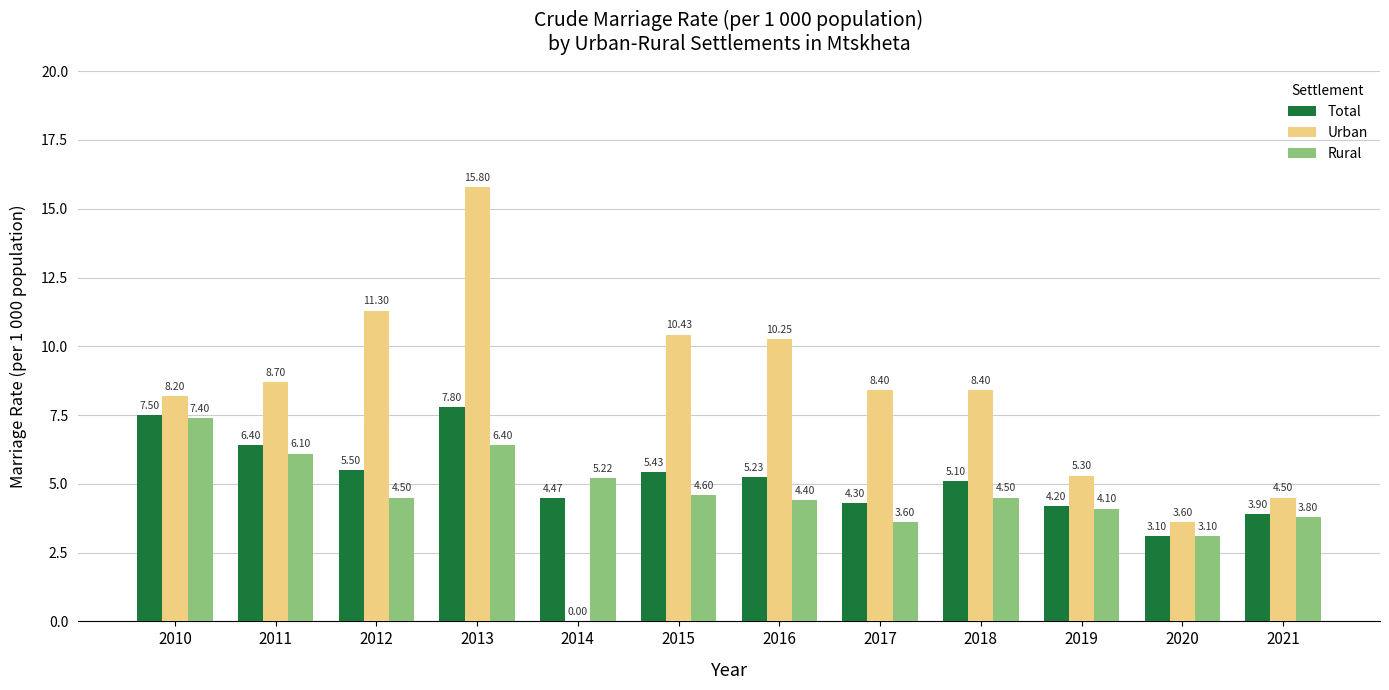

Is the value of Rural at 2016 greater than the value of Total at 2017?

Yes